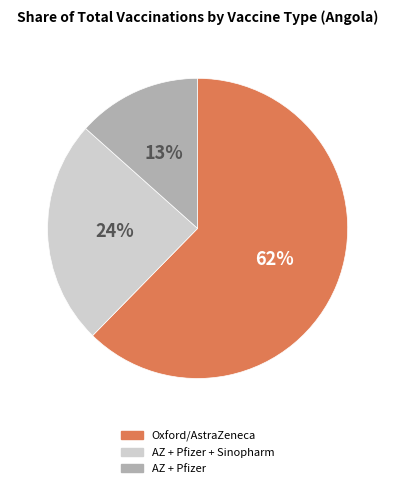

Is there a majority slice in this chart?

Yes